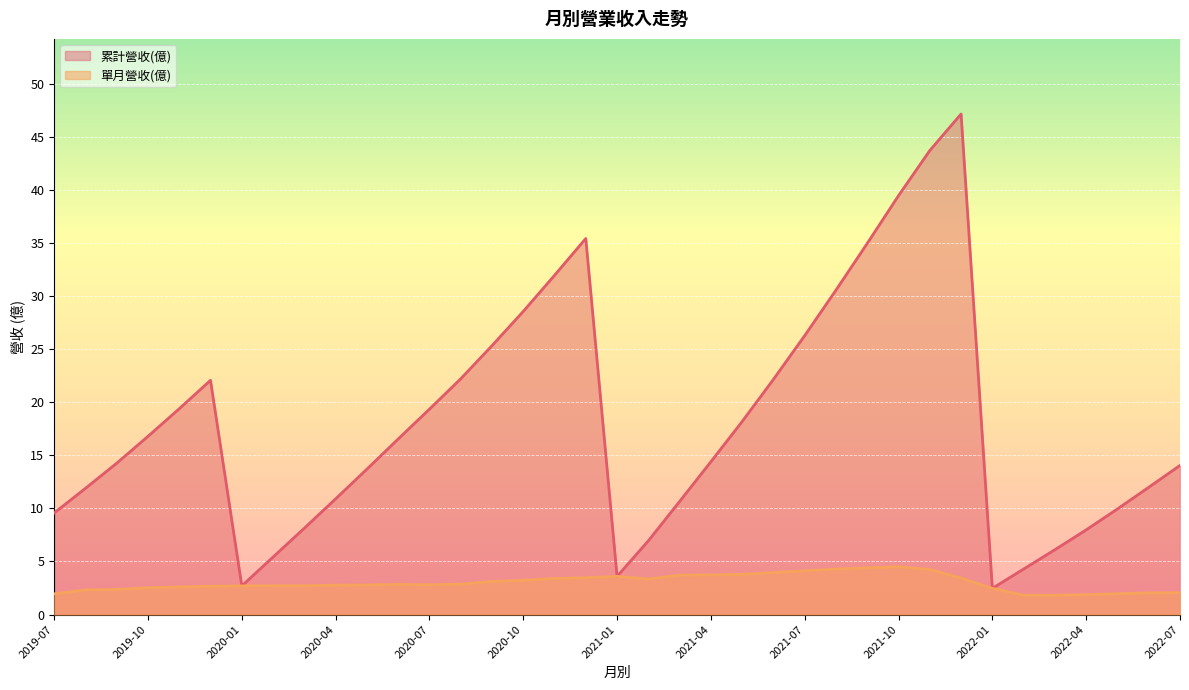

How many values in the 累計營收(億) series exceed 14?

21